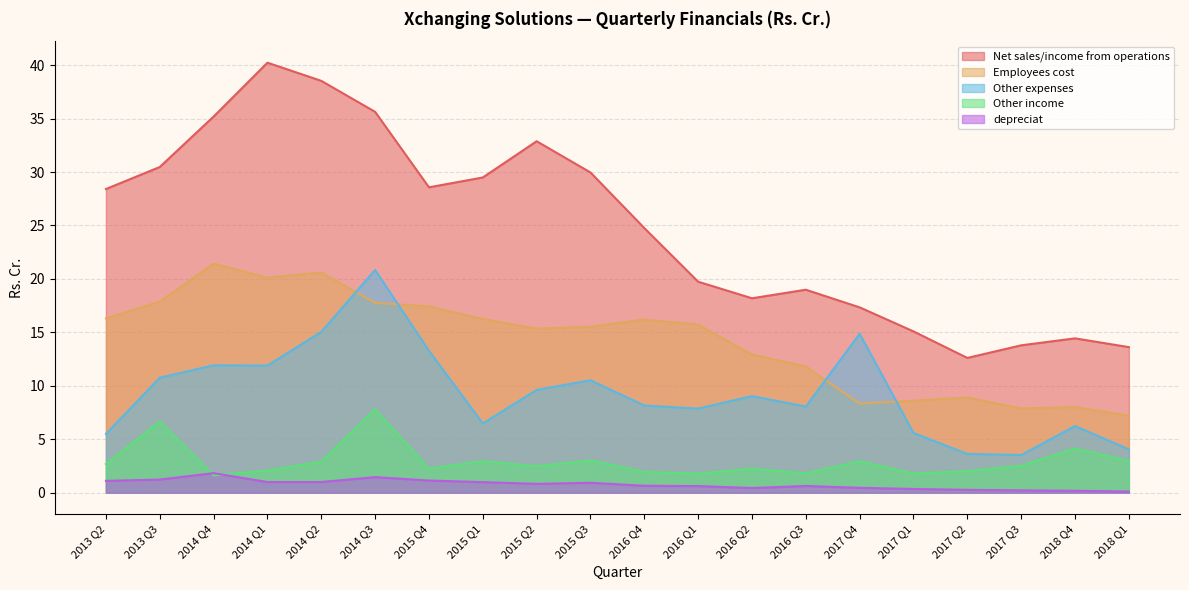

At which category is the sum across all series the highest?

2014 Q3